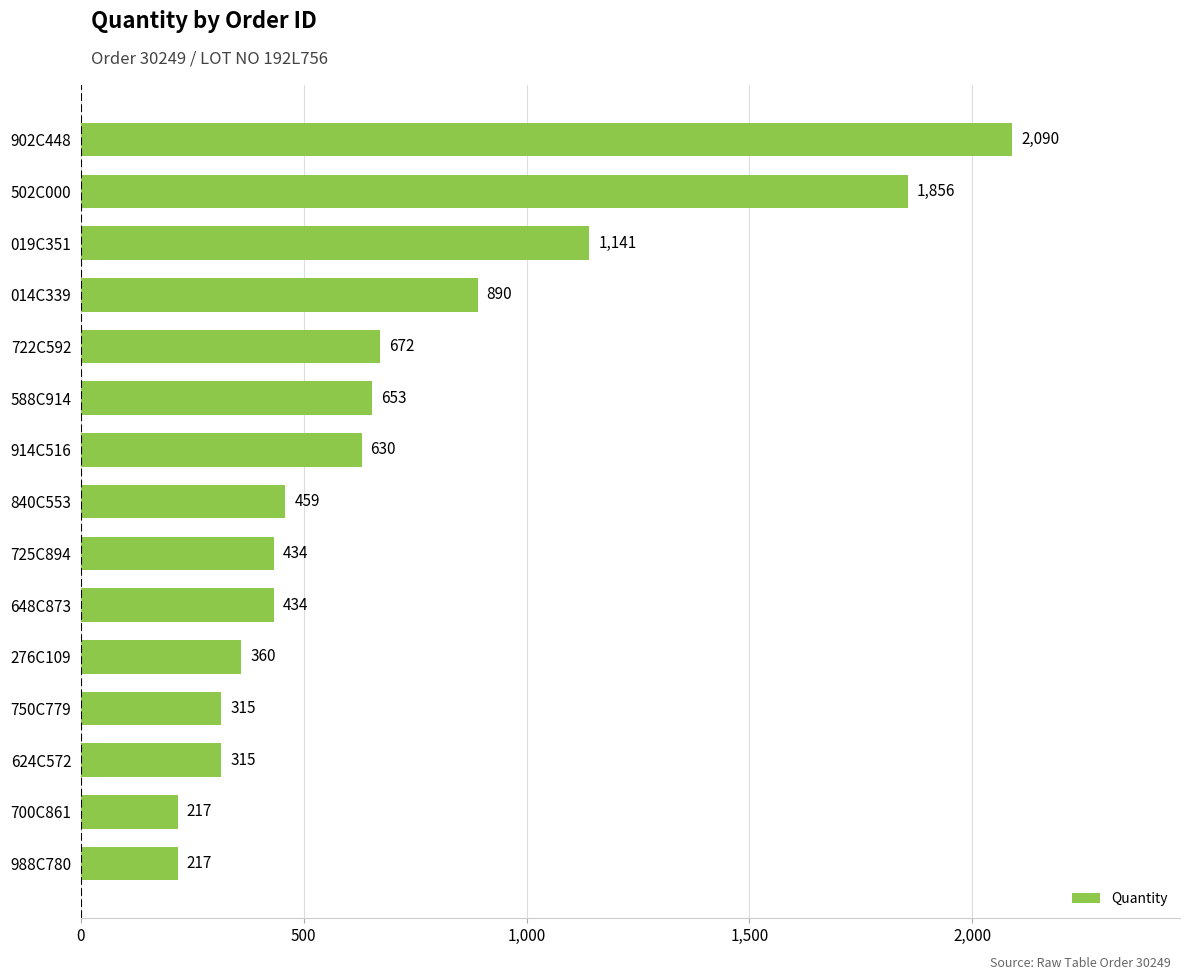

What is the greatest value displayed?

2090